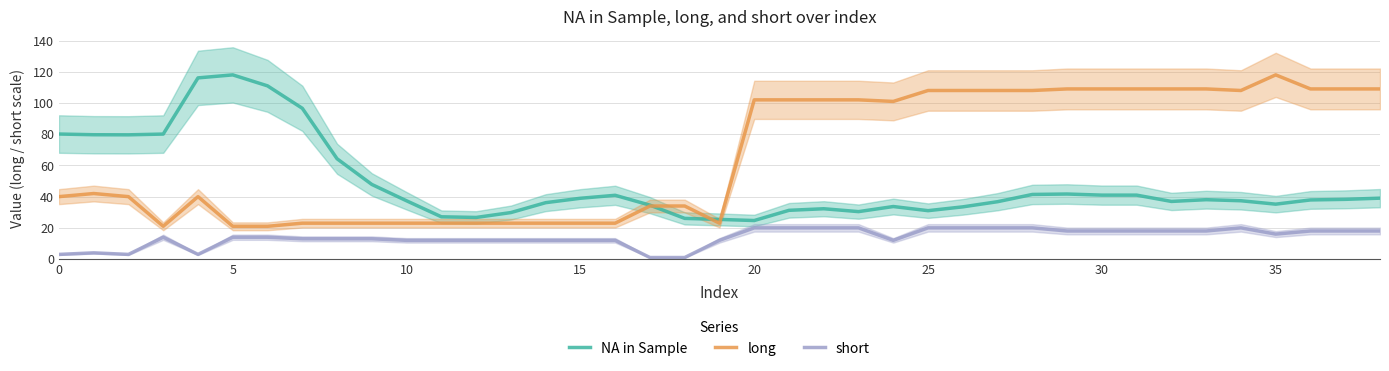

What are all the series names shown in the legend?

NA in Sample, long, short